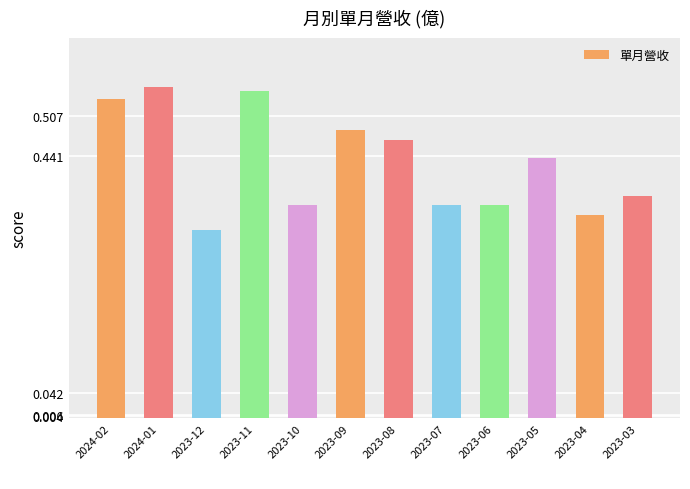

What is the label of the 6th bar from the right?

2023-08